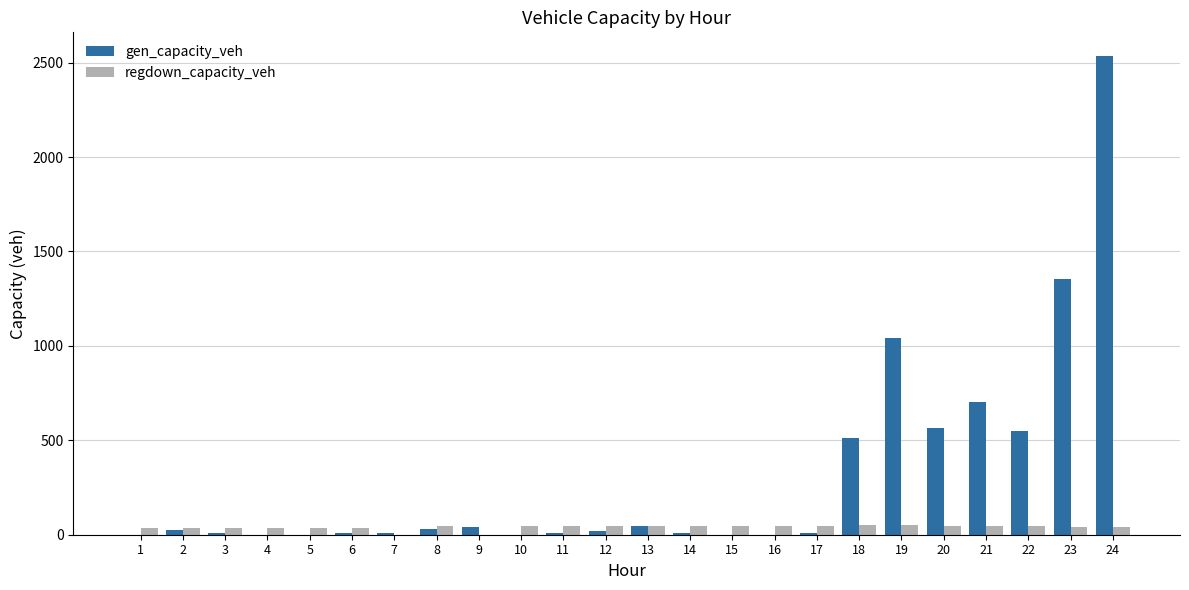

What is the sum of all regdown_capacity_veh values?

939.8